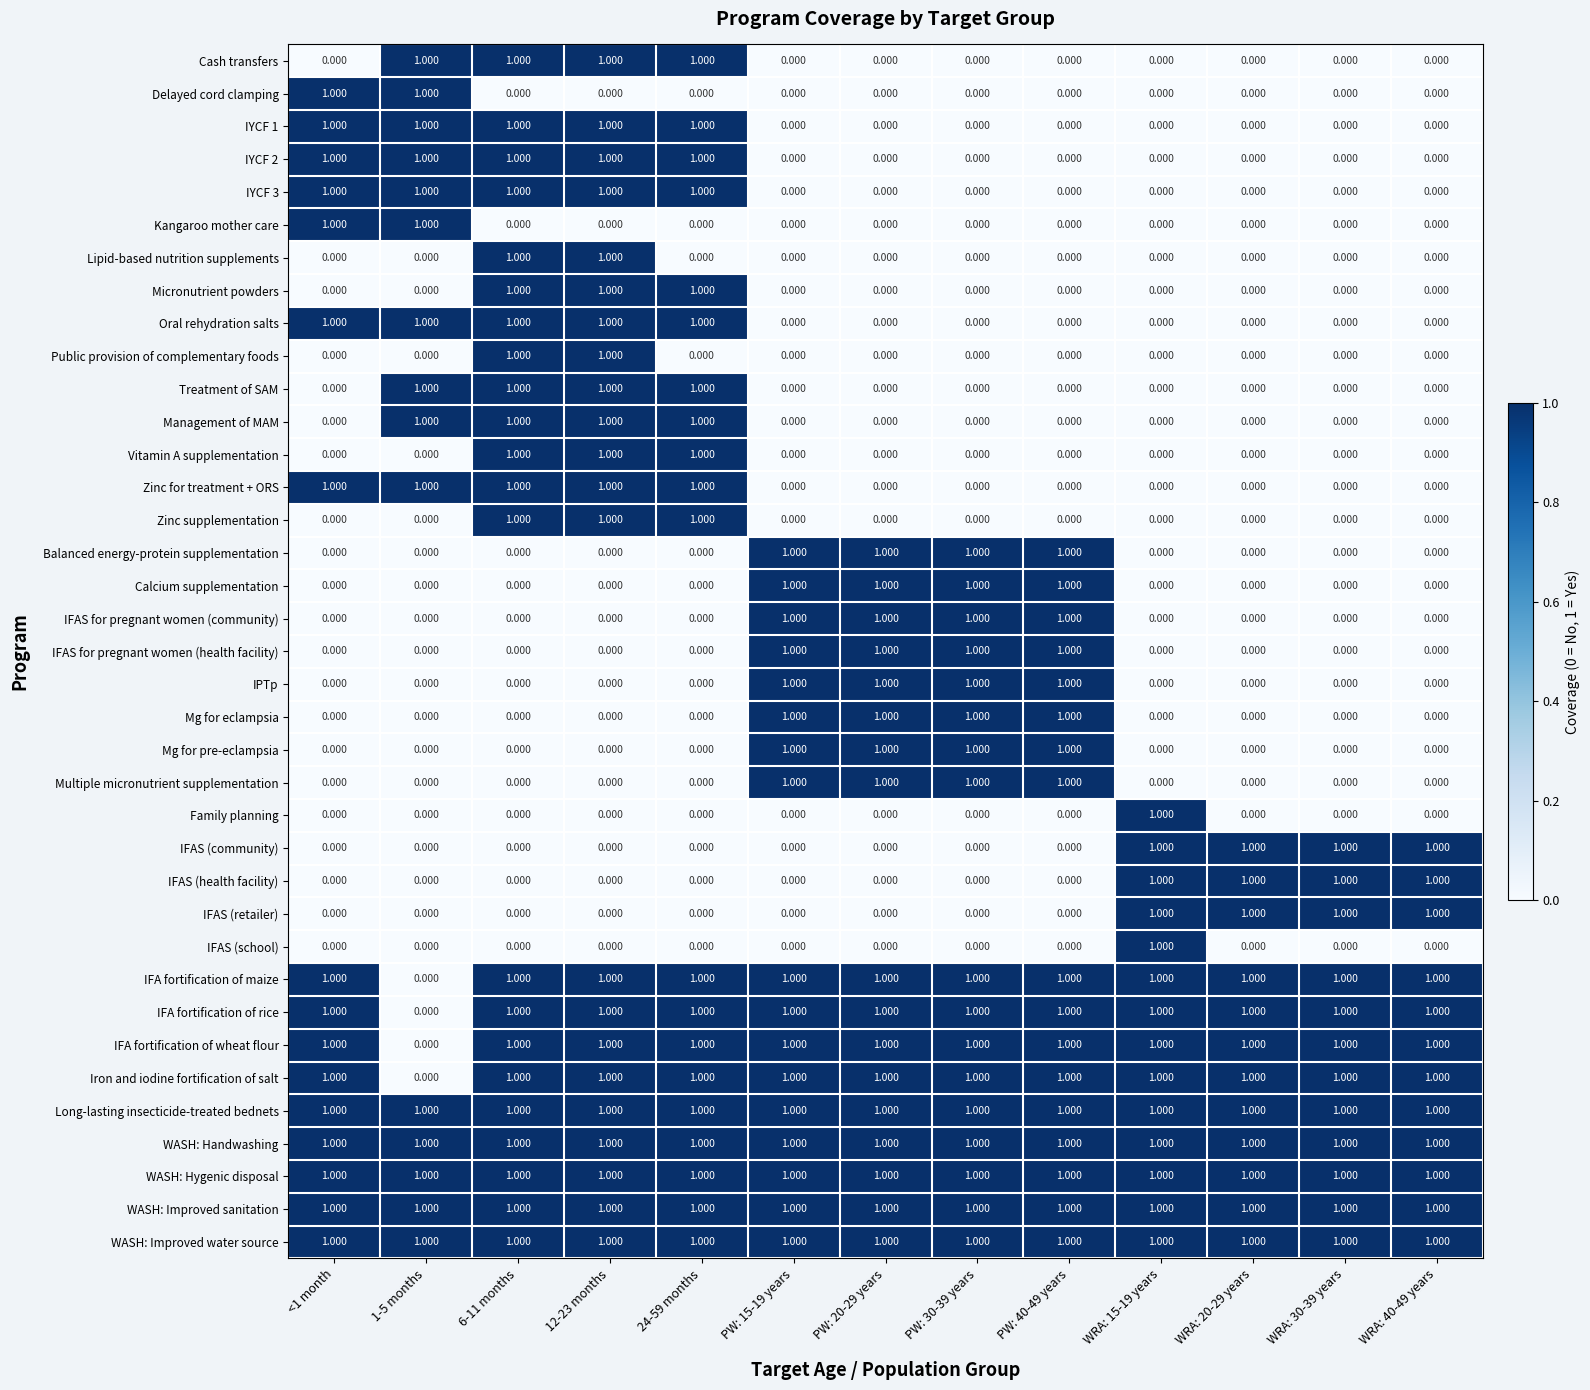

How many series are shown in this chart?

37